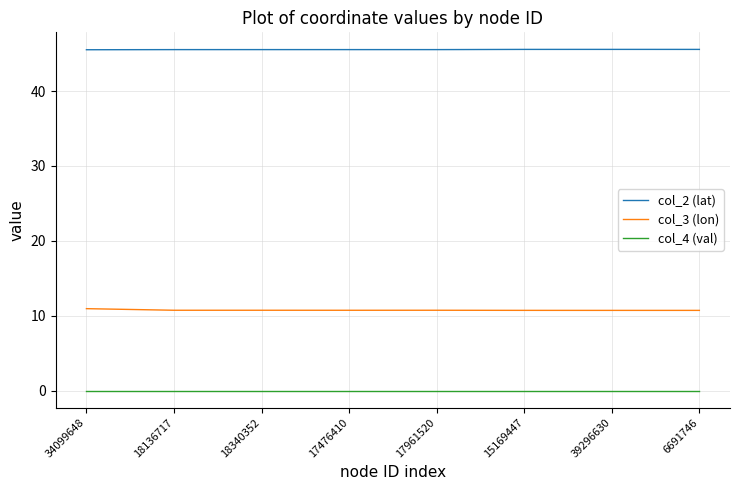

What is the total value across all series at 18136717?

56.3